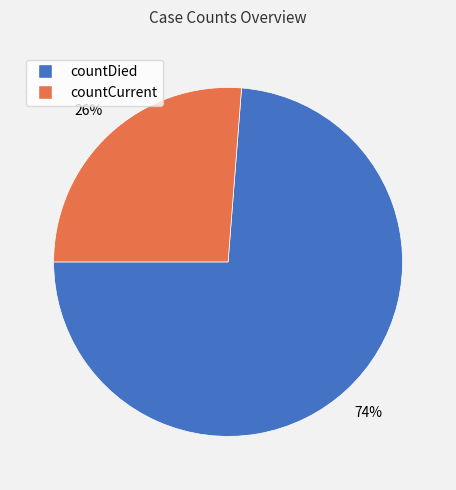

Is there a majority slice in this chart?

Yes